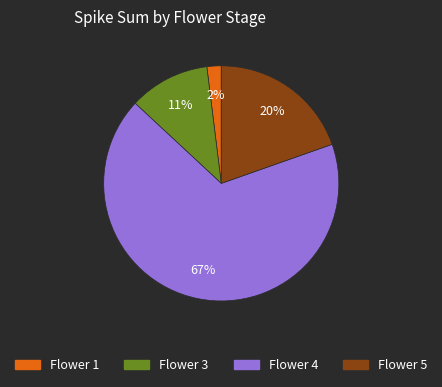

Combined, do Flower 1 and Flower 4 account for over 50%?

Yes